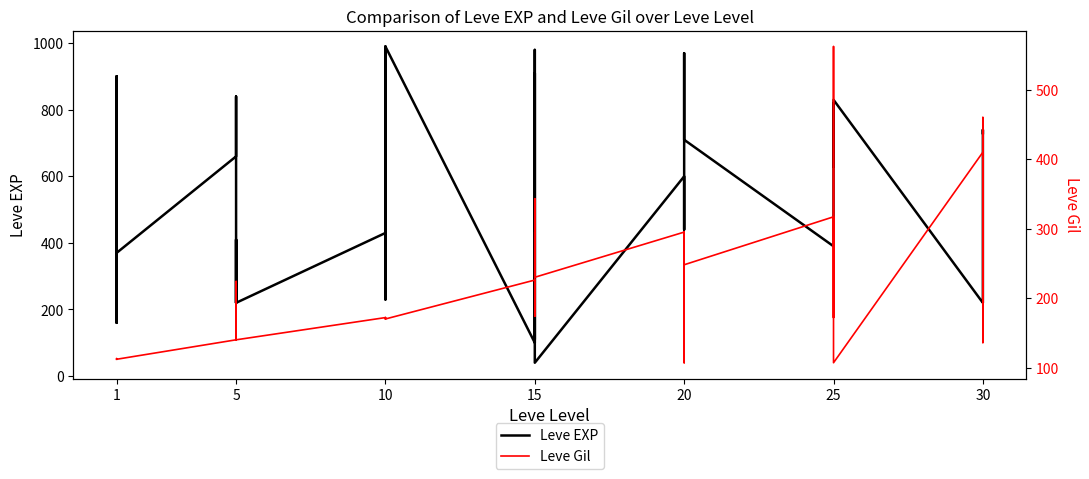

Count the number of data series in this chart.

2